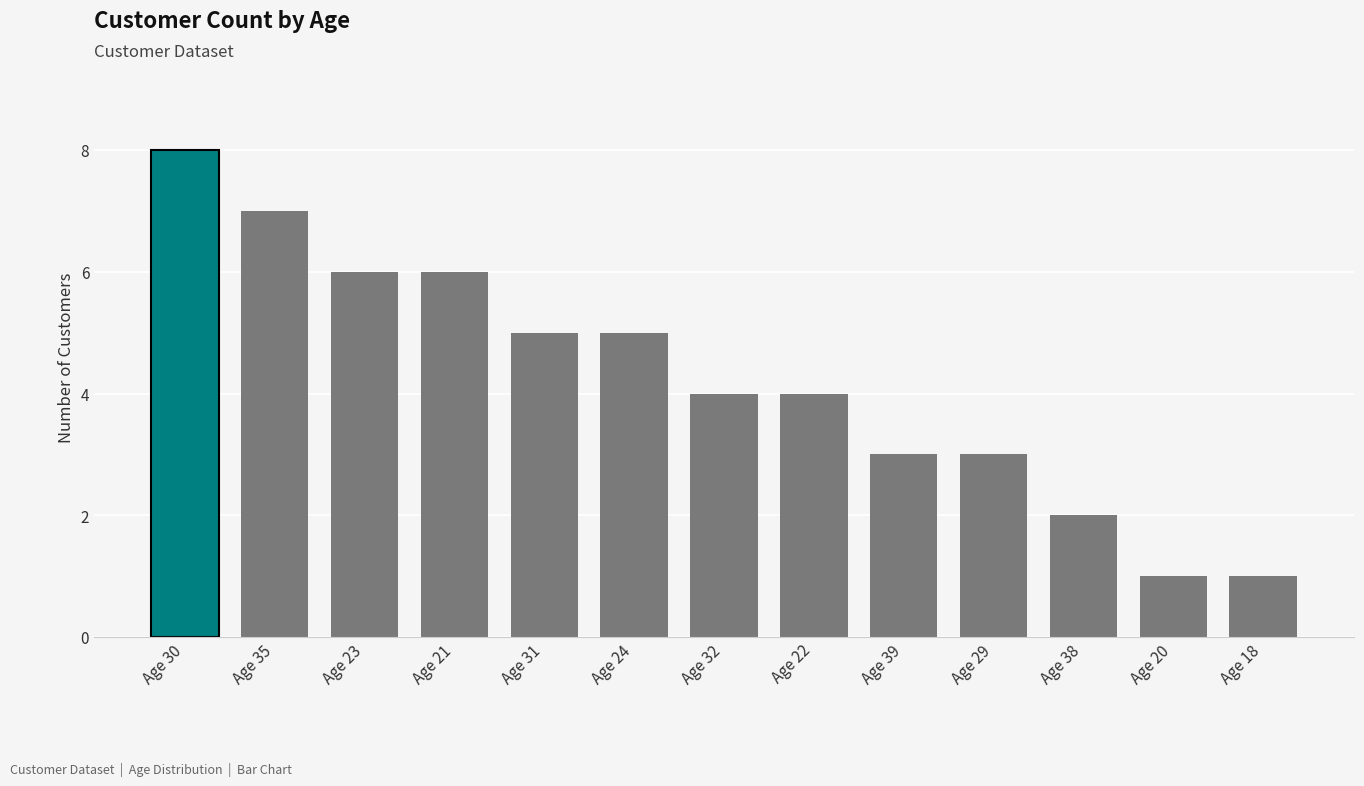

Reading right to left, what are all the values shown in this chart?

1	1	2	3	3	4	4	5	5	6	6	7	8